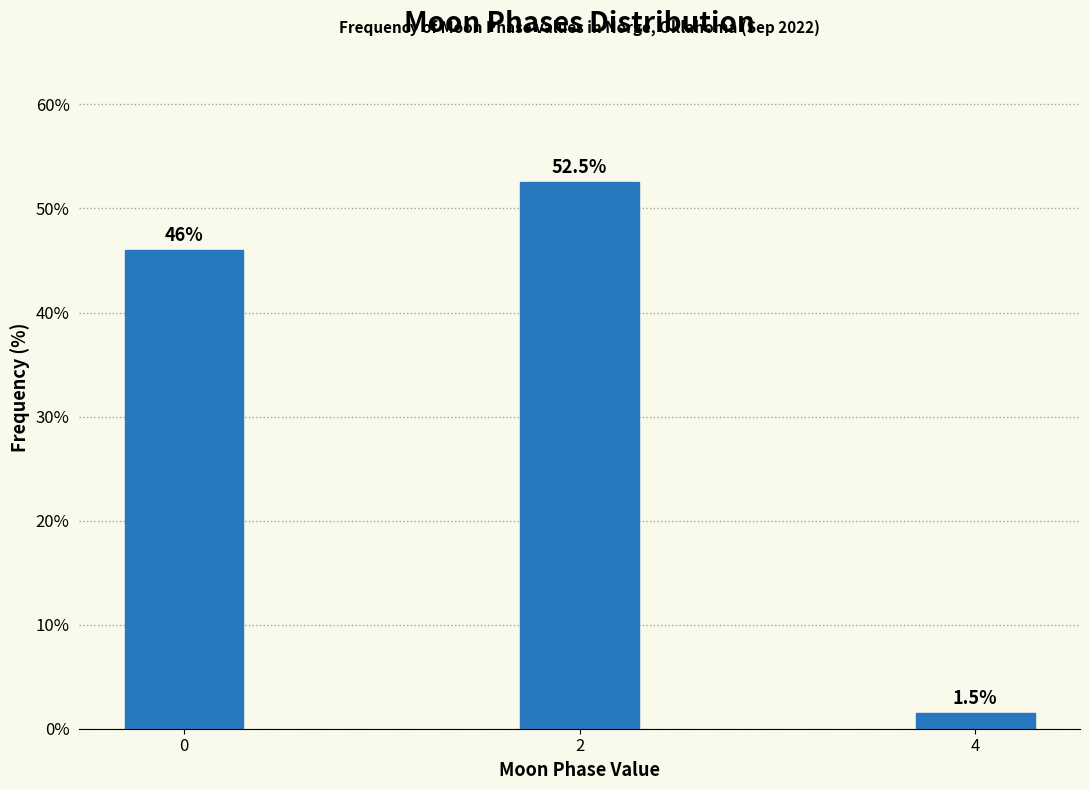

Reading left to right, list all the values displayed in this chart.

46.0	52.5	1.5